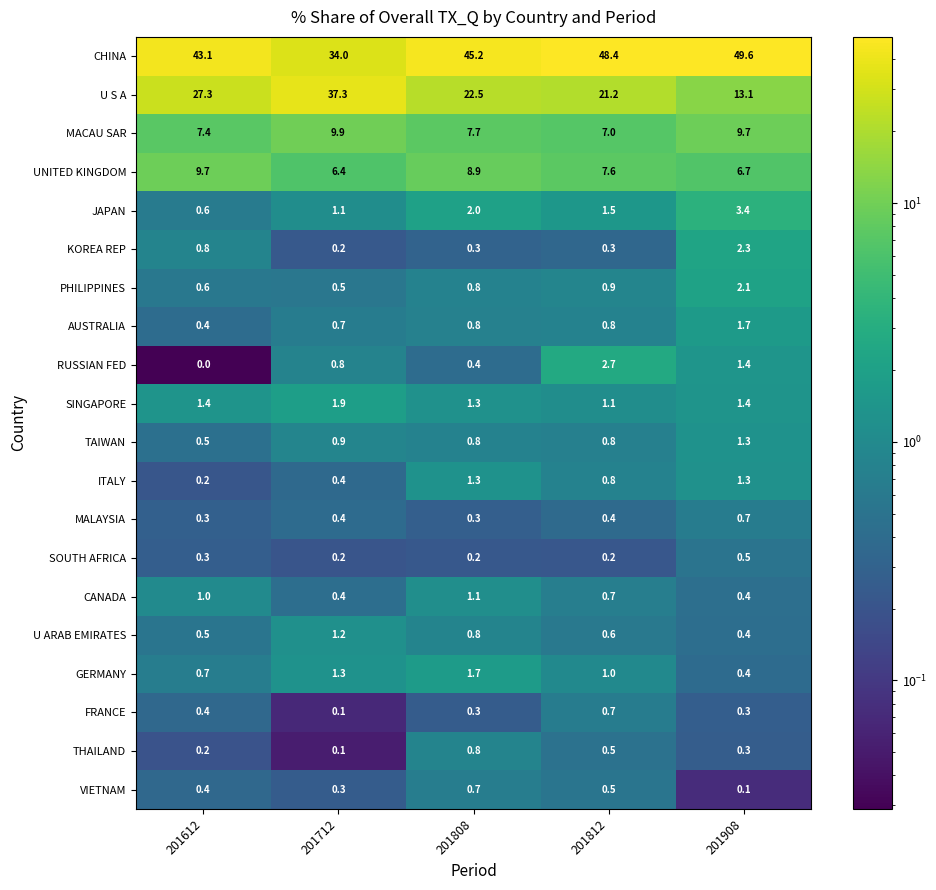

The TAIWAN series shows 0.9 at 201712. True or false?

True